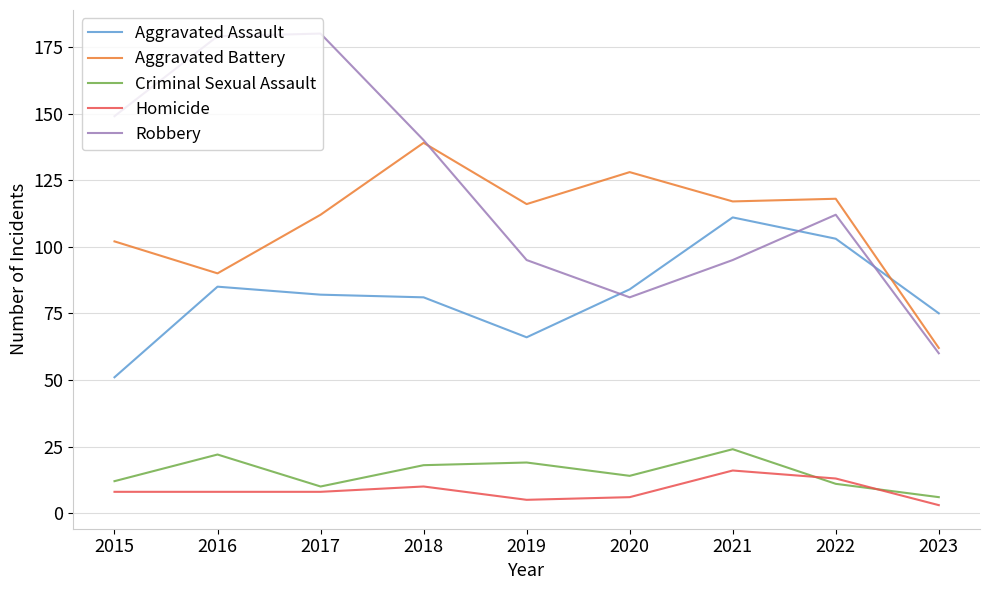

True or false: Criminal Sexual Assault and Aggravated Battery intersect in this chart.

False